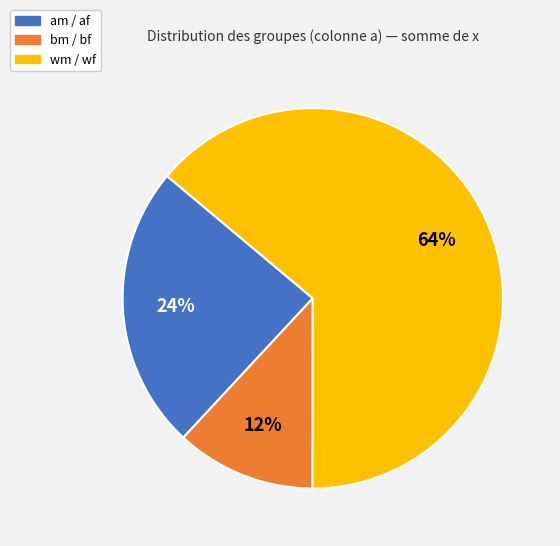

To the nearest percent, what is the difference between the largest and smallest slice percentages?

52%